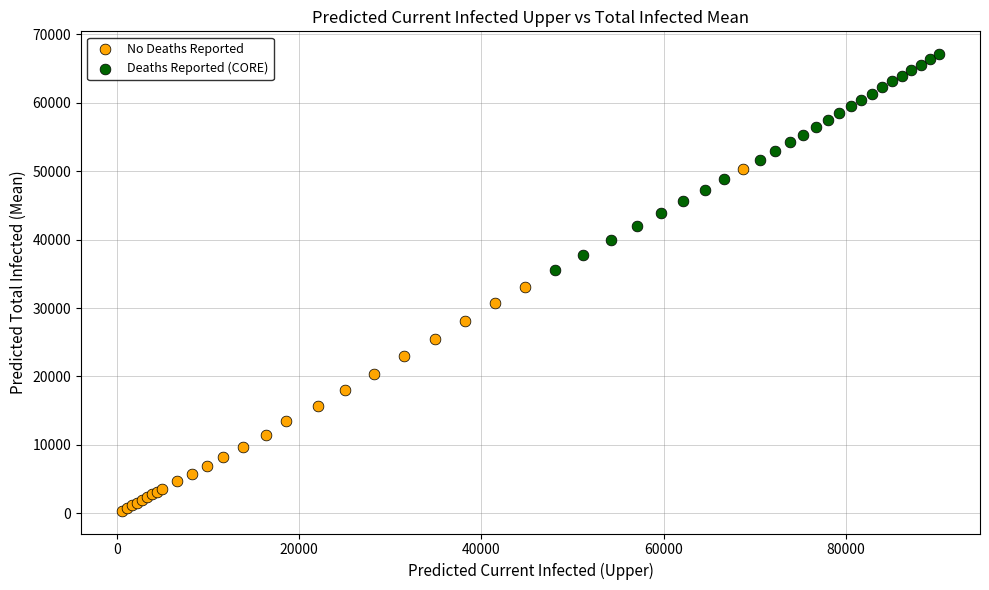

Which series has the largest Y range (max minus min)?

No Deaths Reported